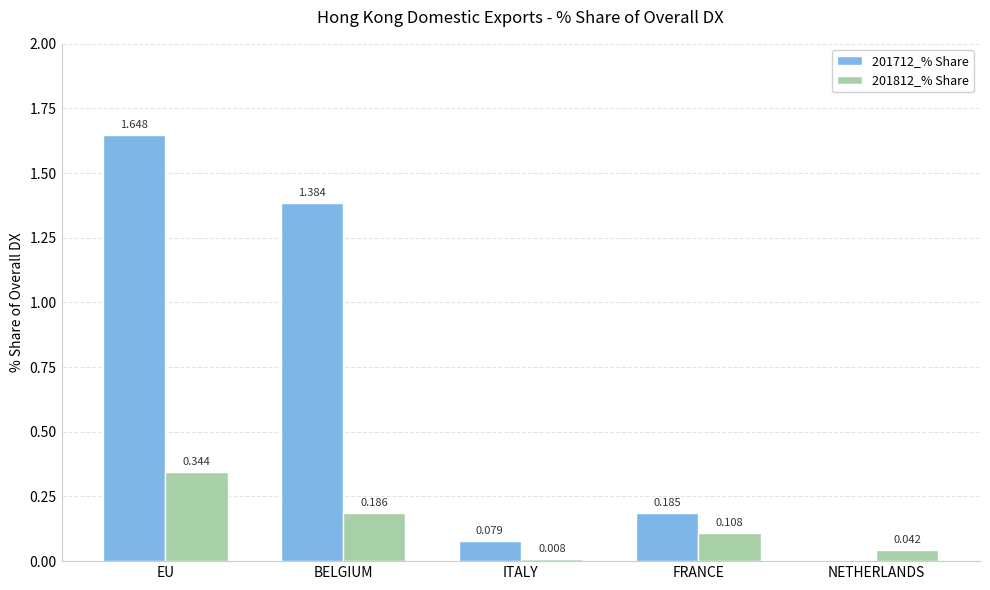

At which label does 201812_% Share reach its peak?

EU